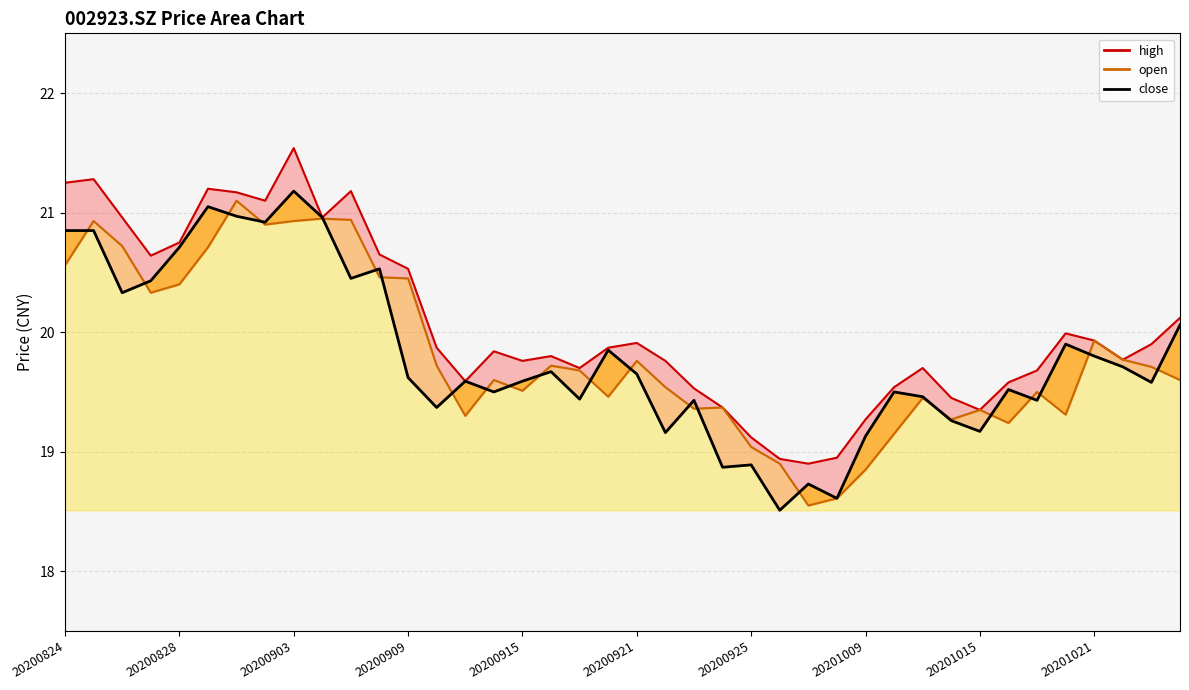

How many data points does each series have?

40